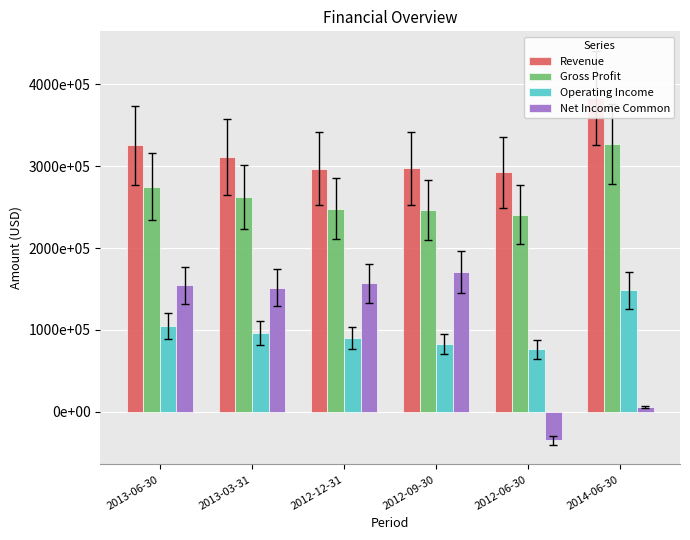

What is the highest value of the Operating Income series?

148188000